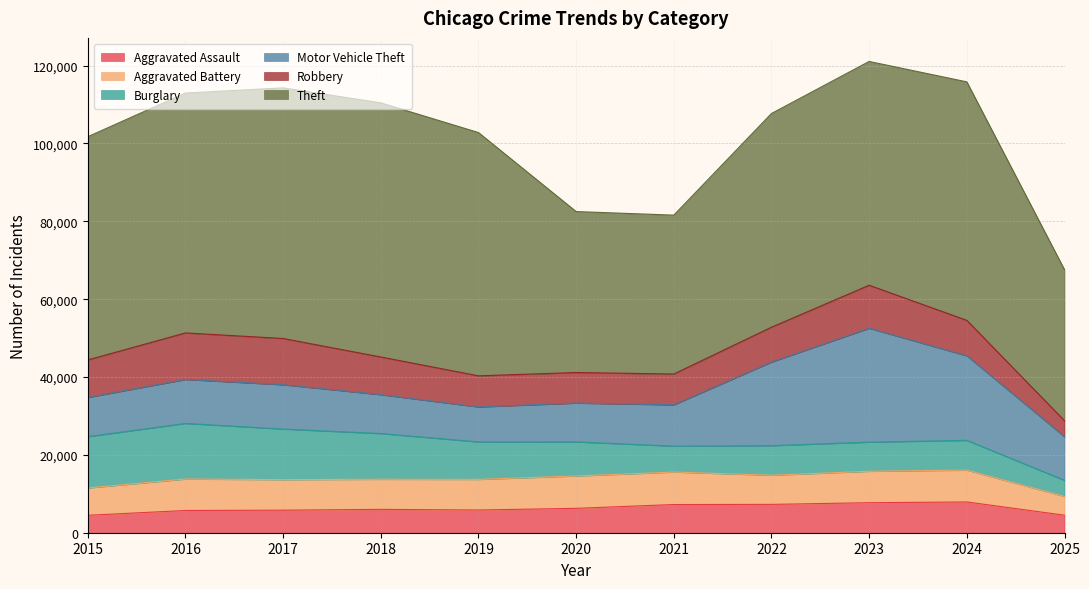

What is the average value of the Aggravated Assault series?

6249